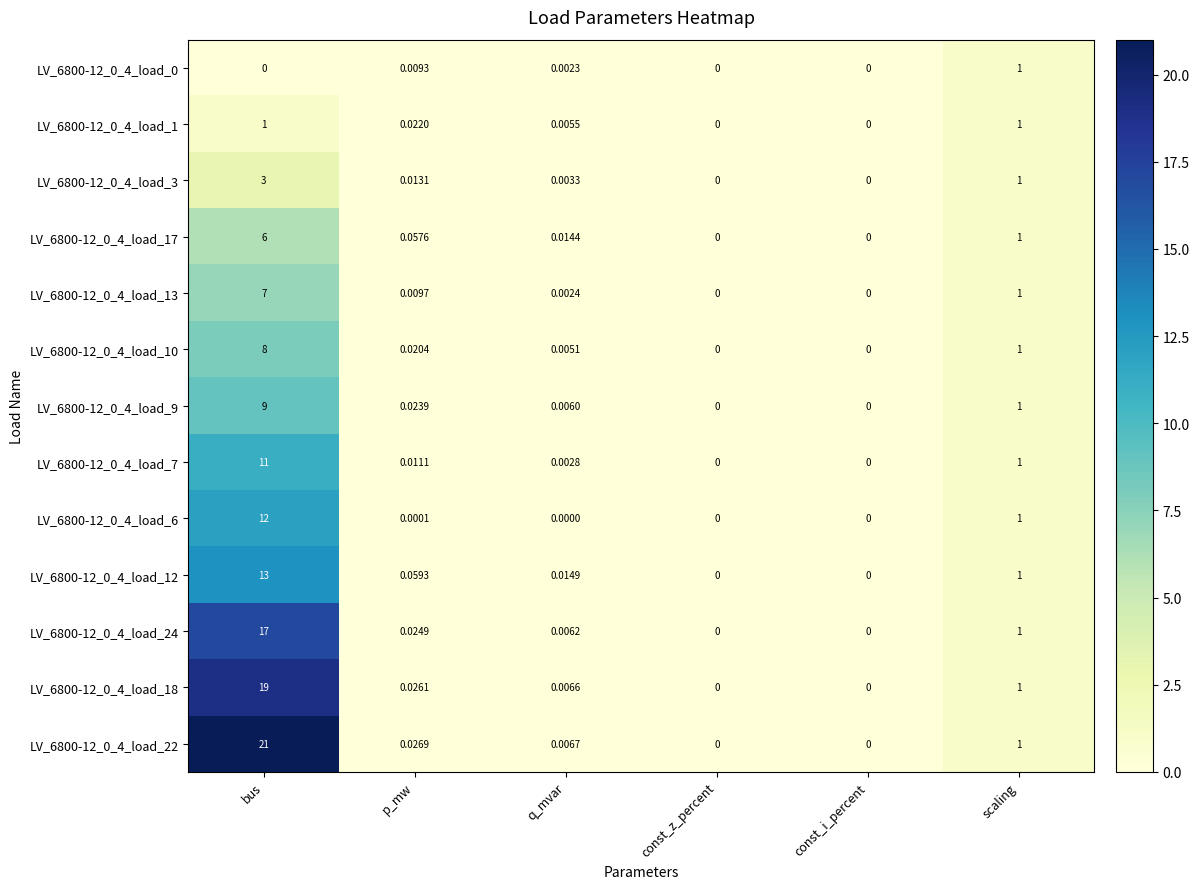

Is the value of LV_6800-12_0_4_load_6 at const_i_percent greater than the value of LV_6800-12_0_4_load_13 at q_mvar?

No